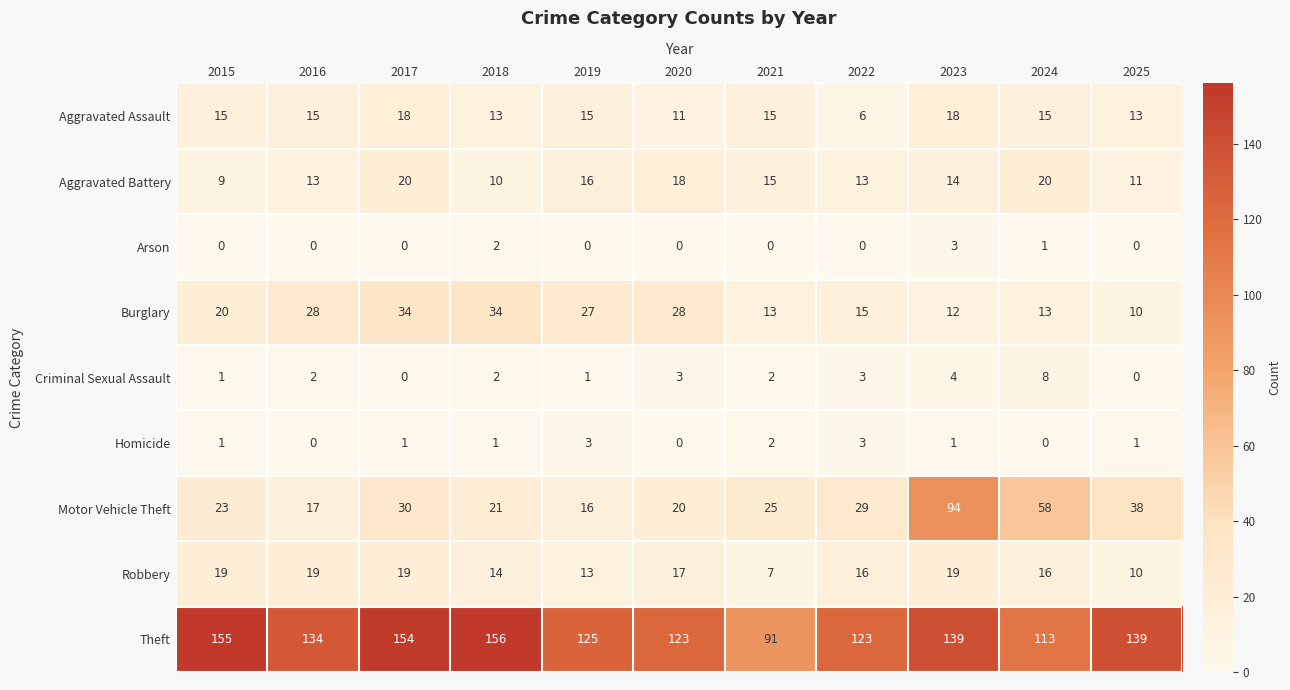

How many data points in Theft are less than 134?

5